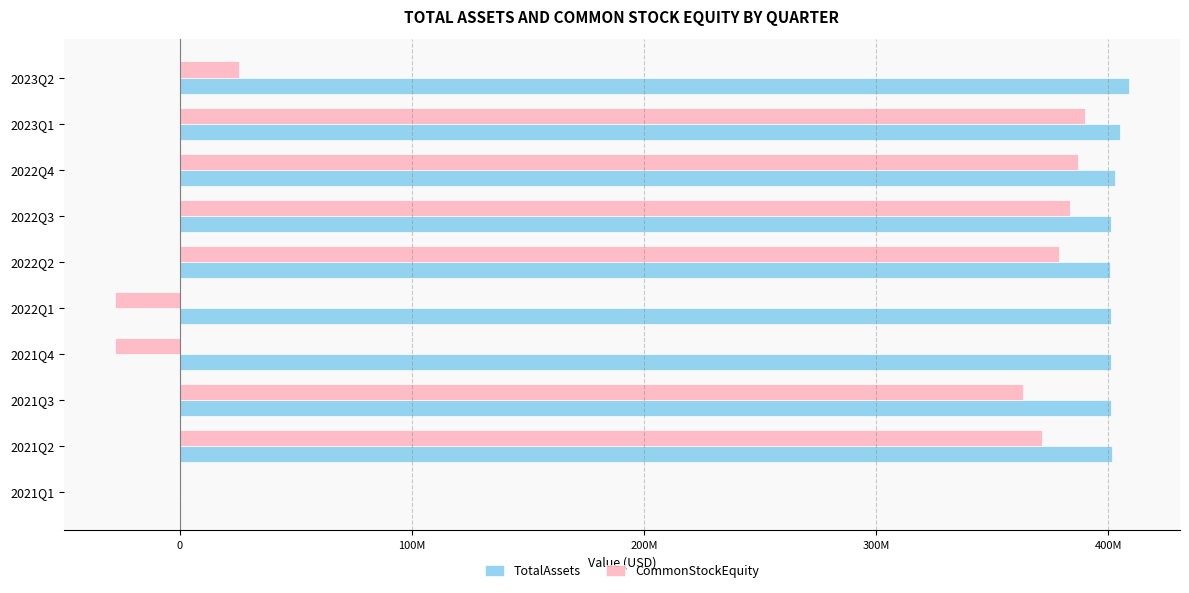

What are all the series names shown in the legend?

TotalAssets, CommonStockEquity